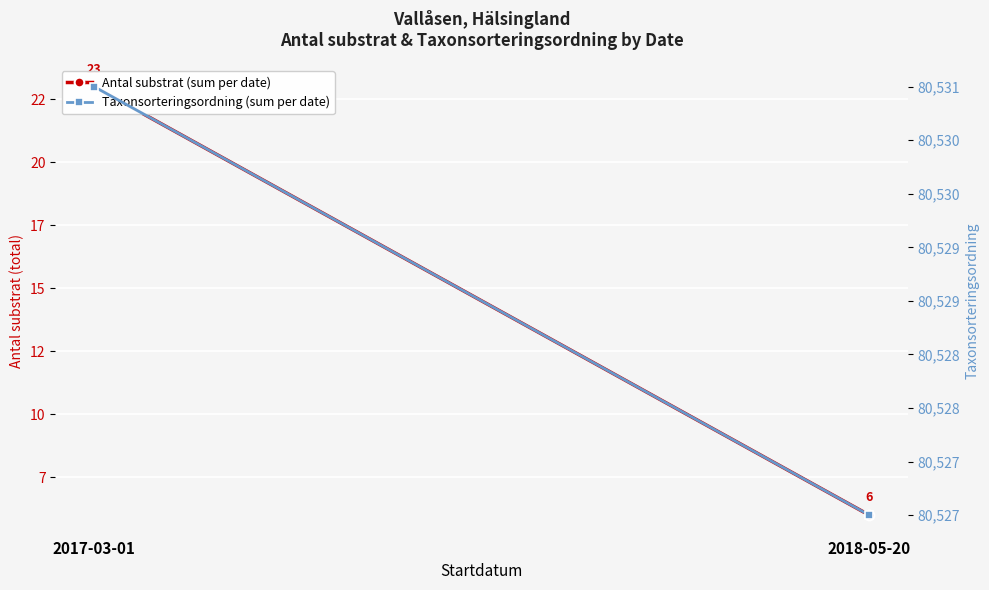

List the series in order of their peak value, highest first.

Taxonsorteringsordning (sum per date), Antal substrat (sum per date)